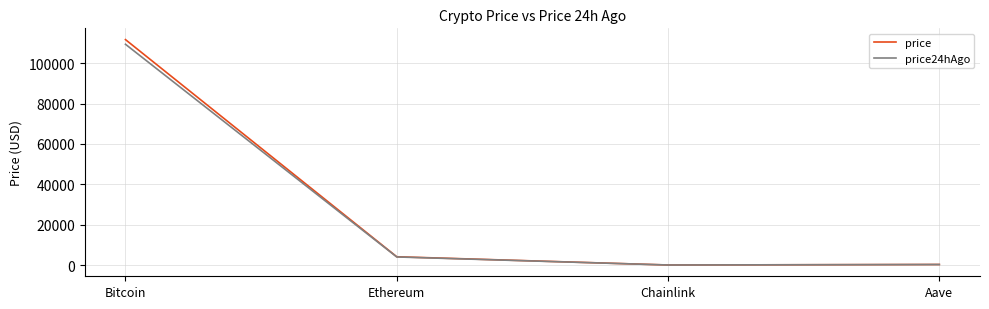

Where is price nearest to the value 55857?

Ethereum